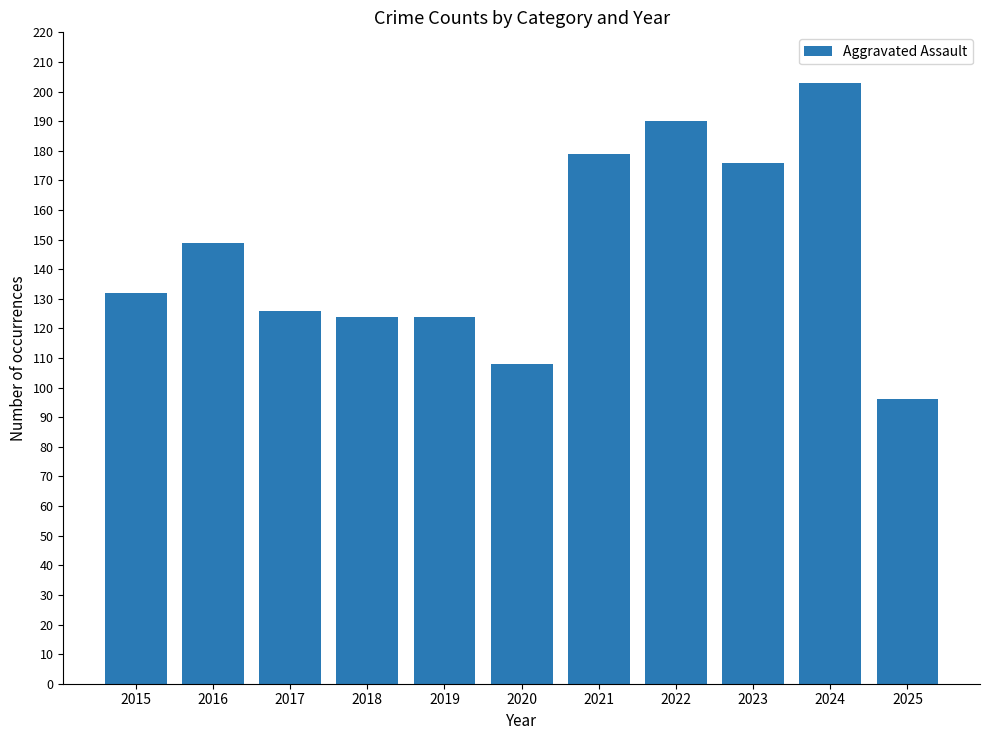

Is it true that the value at 2019 is 124?

True